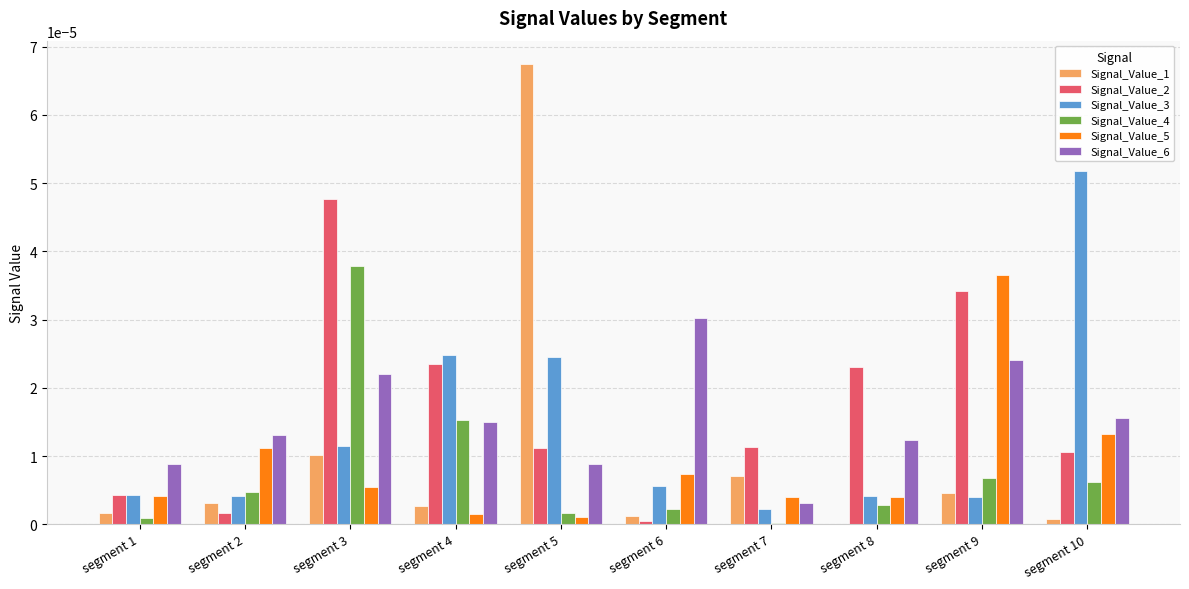

Which category has the highest value across all series?

segment 5